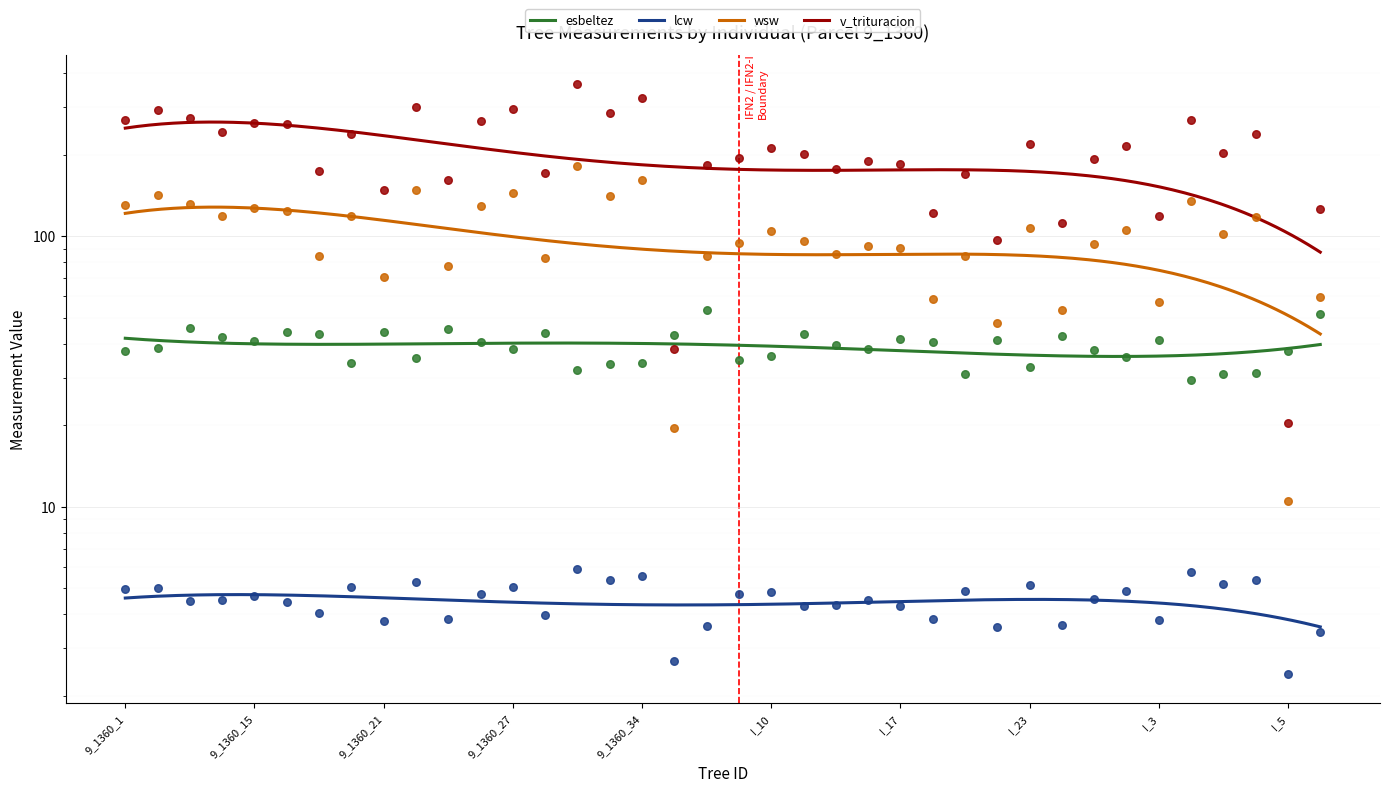

What is the total value across all series at I_21?

189.8